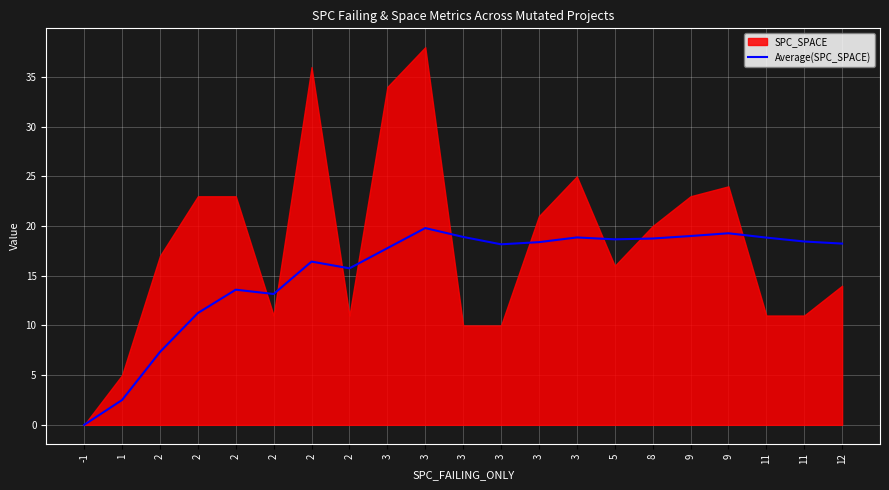

Is it true that the value at 2 is 4.7?

False